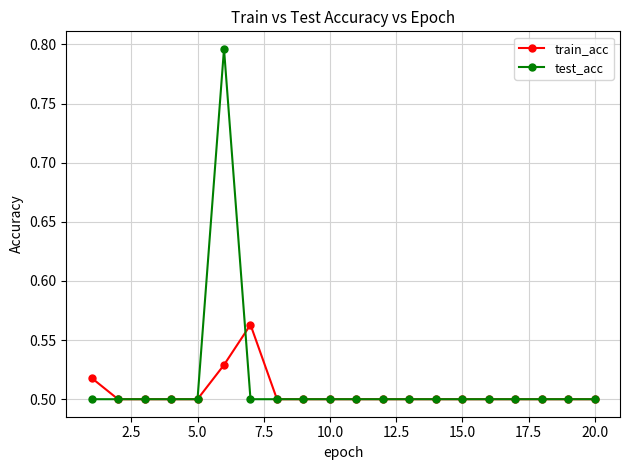

How many series are shown in this chart?

2